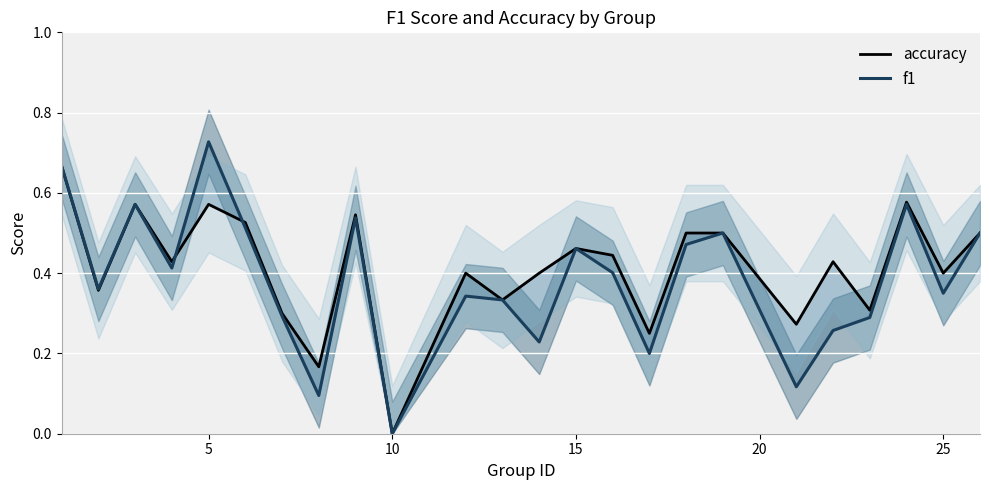

Which series has the widest spread of values?

f1